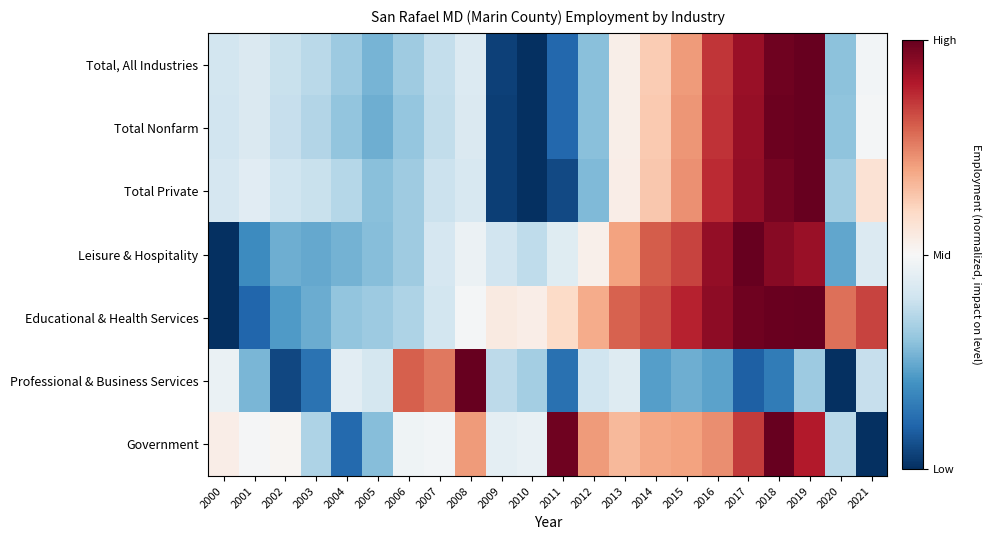

Reading left to right, extract all data points from this chart.

Total, All Industries: 2000=-0.2	2001=-0.1	2002=-0.2	2003=-0.3	2004=-0.4	2005=-0.5	2006=-0.4	2007=-0.2	2008=-0.1	2009=-0.9	2010=-1.0	2011=-0.8	2012=-0.4	2013=0.1	2014=0.3	2015=0.4	2016=0.7	2017=0.9	2018=1.0	2019=1.0	2020=-0.4	2021=-0.0
Total Nonfarm: 2000=-0.2	2001=-0.1	2002=-0.2	2003=-0.3	2004=-0.4	2005=-0.5	2006=-0.4	2007=-0.2	2008=-0.1	2009=-0.9	2010=-1.0	2011=-0.8	2012=-0.4	2013=0.1	2014=0.3	2015=0.4	2016=0.7	2017=0.9	2018=1.0	2019=1.0	2020=-0.4	2021=-0.0
Total Private: 2000=-0.2	2001=-0.1	2002=-0.2	2003=-0.2	2004=-0.3	2005=-0.4	2006=-0.4	2007=-0.2	2008=-0.2	2009=-0.9	2010=-1.0	2011=-0.9	2012=-0.4	2013=0.1	2014=0.3	2015=0.5	2016=0.7	2017=0.9	2018=1.0	2019=1.0	2020=-0.4	2021=0.1
Leisure & Hospitality: 2000=-1.0	2001=-0.6	2002=-0.5	2003=-0.5	2004=-0.5	2005=-0.4	2006=-0.4	2007=-0.2	2008=-0.1	2009=-0.2	2010=-0.3	2011=-0.1	2012=0.1	2013=0.4	2014=0.6	2015=0.7	2016=0.9	2017=1.0	2018=0.9	2019=0.9	2020=-0.5	2021=-0.1
Educational & Health Services: 2000=-1.0	2001=-0.8	2002=-0.6	2003=-0.5	2004=-0.4	2005=-0.4	2006=-0.3	2007=-0.2	2008=-0.0	2009=0.1	2010=0.1	2011=0.2	2012=0.4	2013=0.6	2014=0.7	2015=0.8	2016=0.9	2017=1.0	2018=1.0	2019=1.0	2020=0.6	2021=0.7
Professional & Business Services: 2000=-0.1	2001=-0.5	2002=-0.9	2003=-0.7	2004=-0.1	2005=-0.2	2006=0.6	2007=0.5	2008=1.0	2009=-0.3	2010=-0.3	2011=-0.7	2012=-0.2	2013=-0.1	2014=-0.5	2015=-0.5	2016=-0.5	2017=-0.8	2018=-0.7	2019=-0.4	2020=-1.0	2021=-0.2
Government: 2000=0.1	2001=-0.0	2002=0.0	2003=-0.3	2004=-0.8	2005=-0.4	2006=-0.0	2007=-0.0	2008=0.4	2009=-0.1	2010=-0.1	2011=1.0	2012=0.4	2013=0.3	2014=0.4	2015=0.4	2016=0.5	2017=0.7	2018=1.0	2019=0.8	2020=-0.3	2021=-1.0